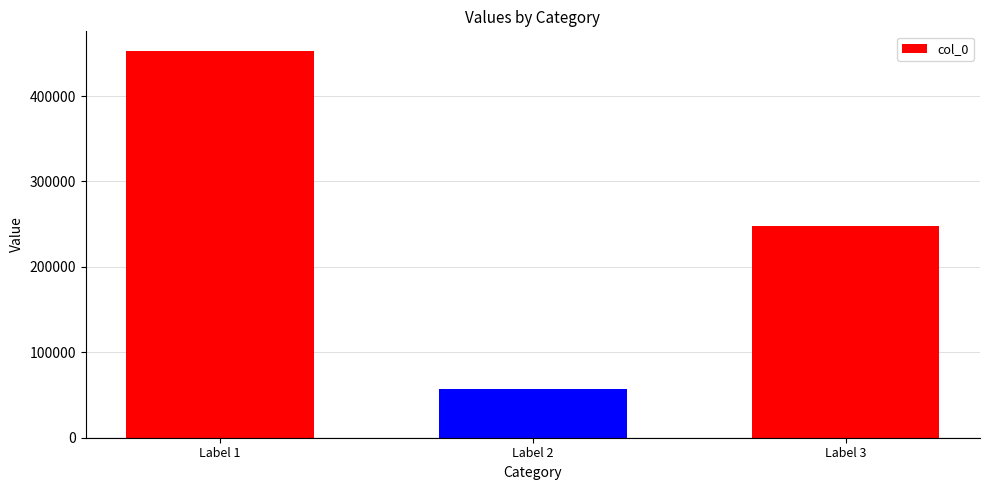

List the labels in order of value, largest first.

Label 1, Label 3, Label 2